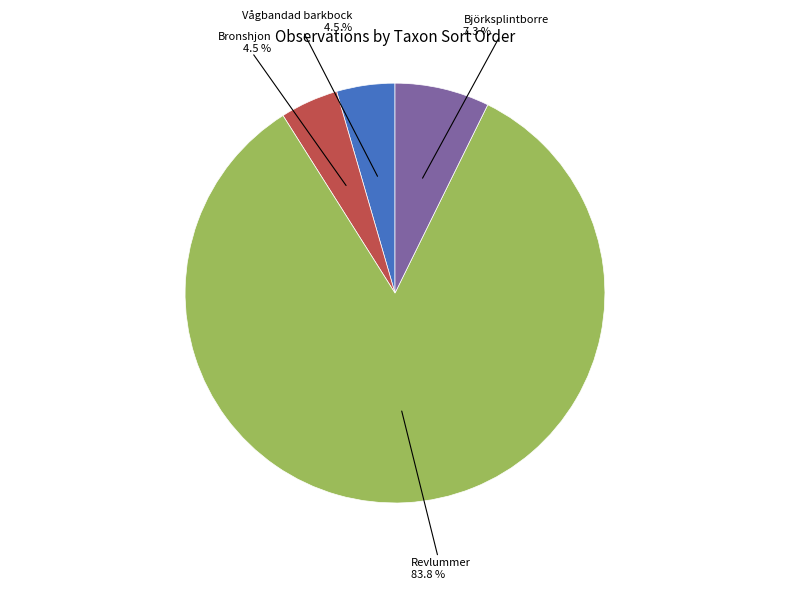

Combined, do Björksplintborre and Vågbandad barkbock account for over 50%?

No